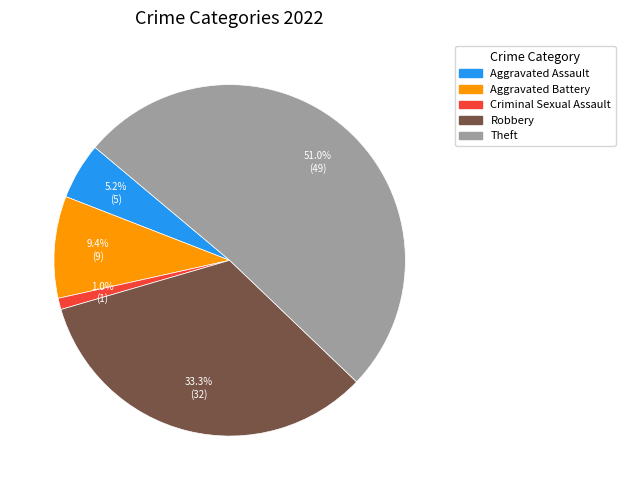

To the nearest percent, what is the difference between the largest and smallest slice percentages?

50%